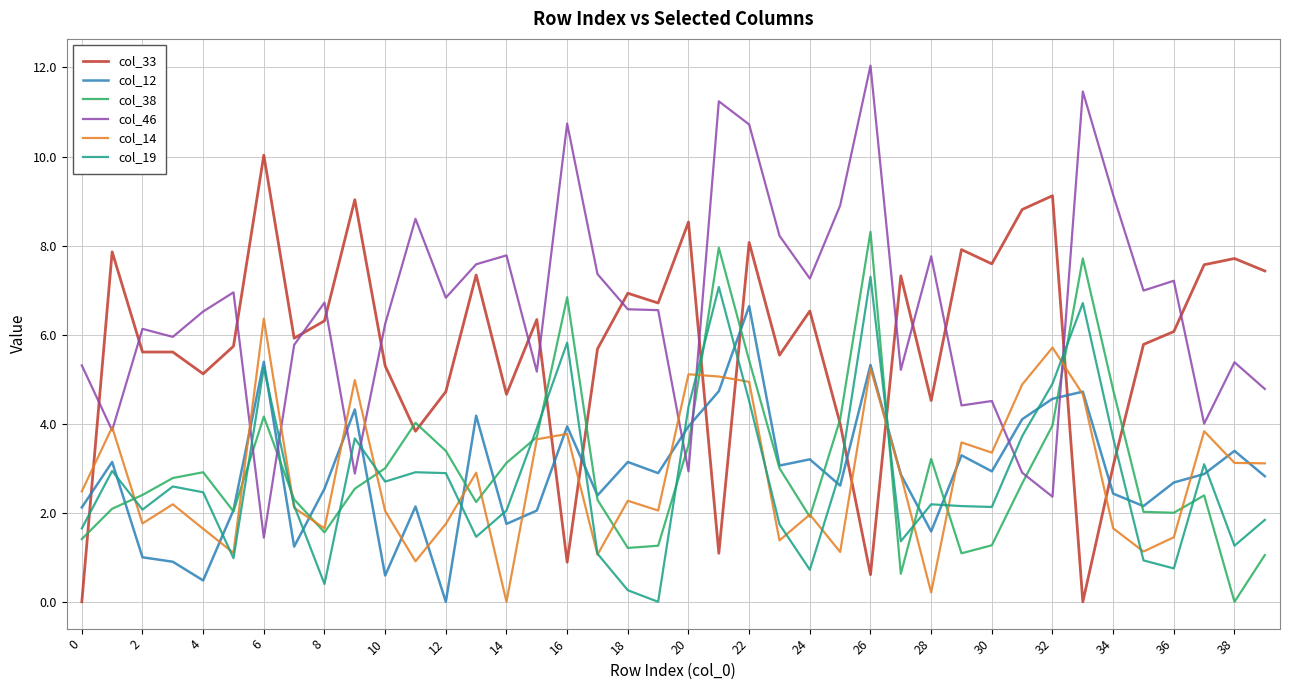

True or false: col_38 and col_14 cross at least once.

True